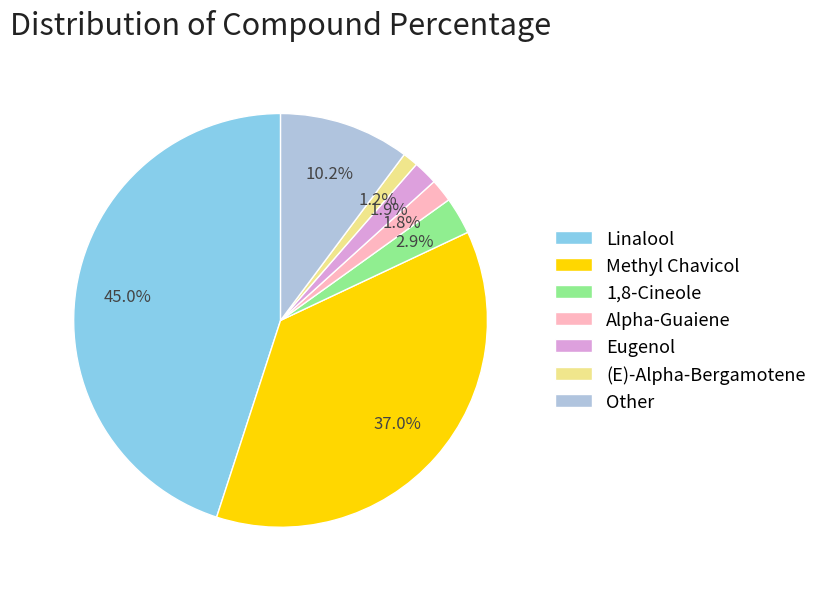

Is the sum of (E)-Alpha-Bergamotene and Alpha-Guaiene greater than half?

No